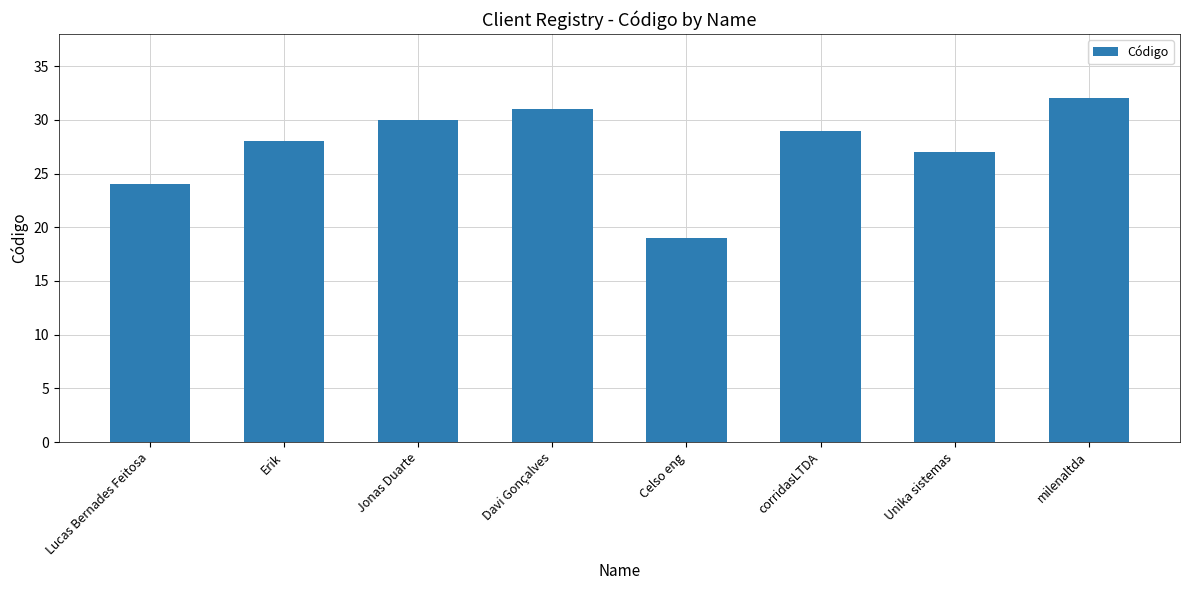

The value at Celso eng is 19. True or false?

True